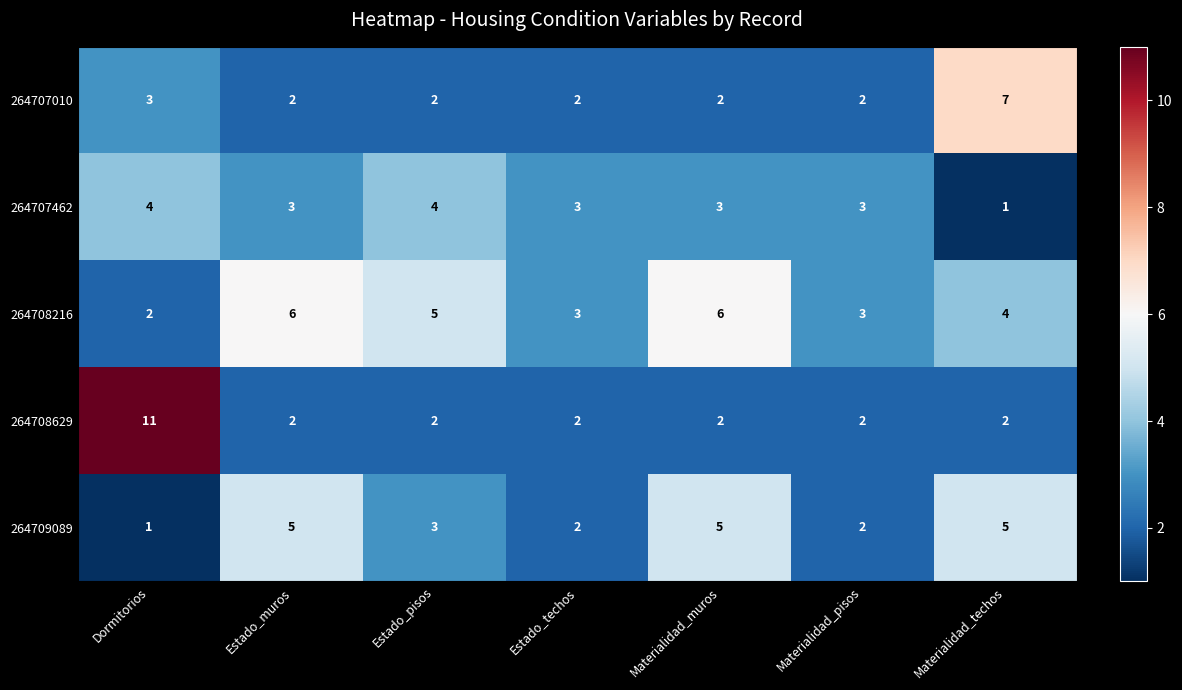

What is the sum of the 264707462 values at Materialidad_pisos and Estado_techos?

6